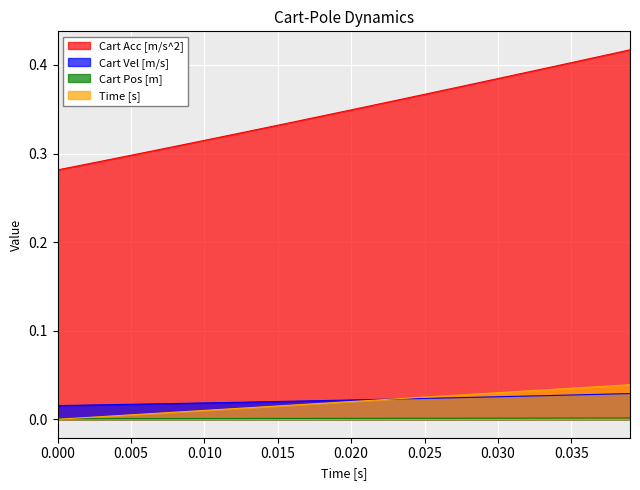

Which series has the widest spread of values?

Cart Acc [m/s^2]